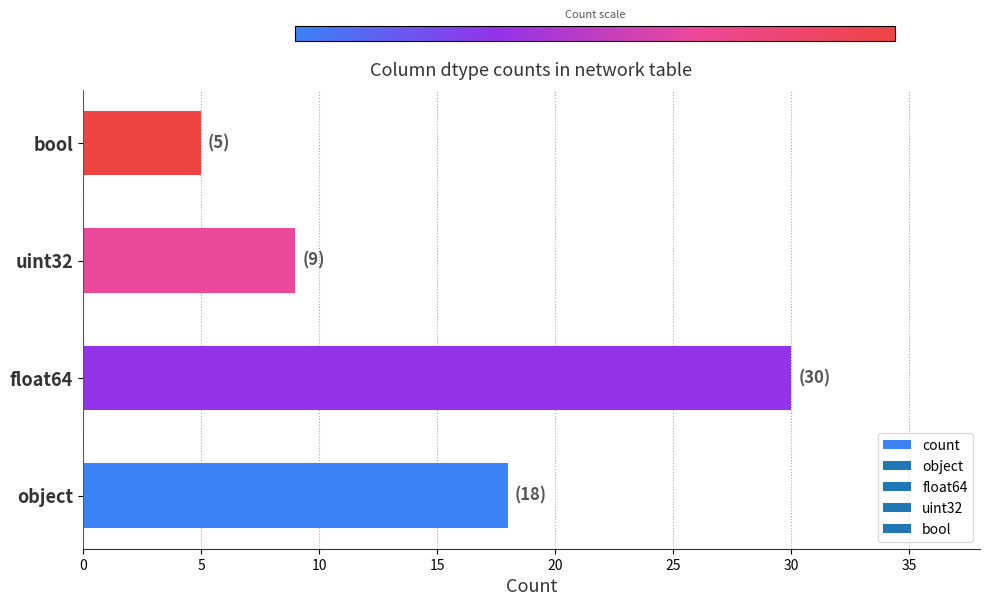

What is the difference between the maximum and minimum values?

25